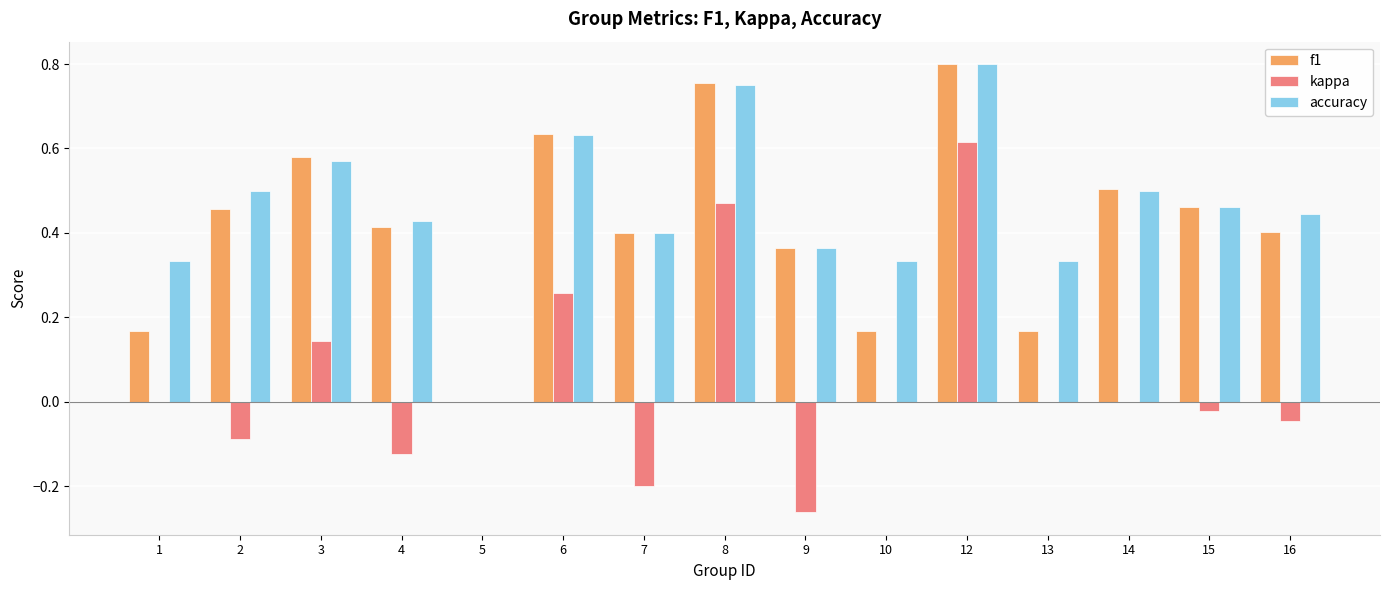

Which category has the highest value in the kappa series?

12